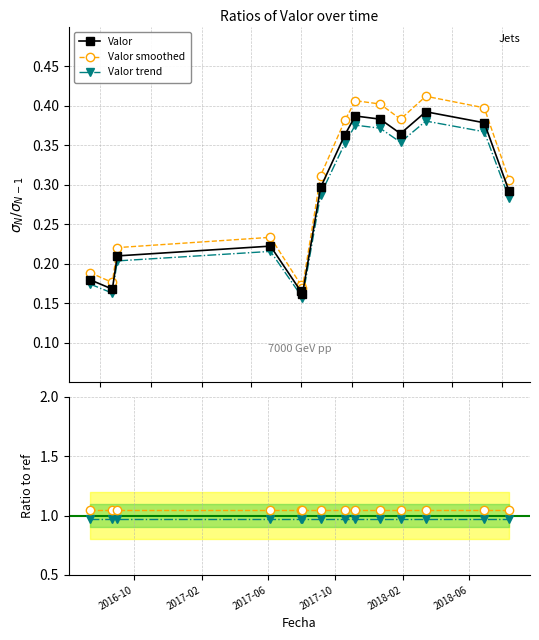

The Valor trend series shows 0.5 at 6. True or false?

False